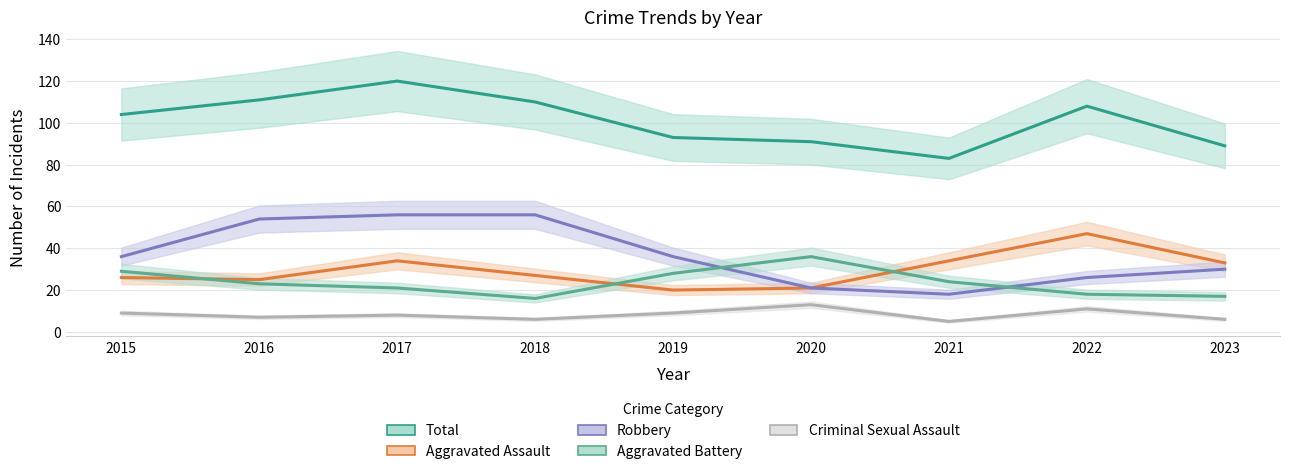

Where does the Aggravated Assault series first go above 27?

2017